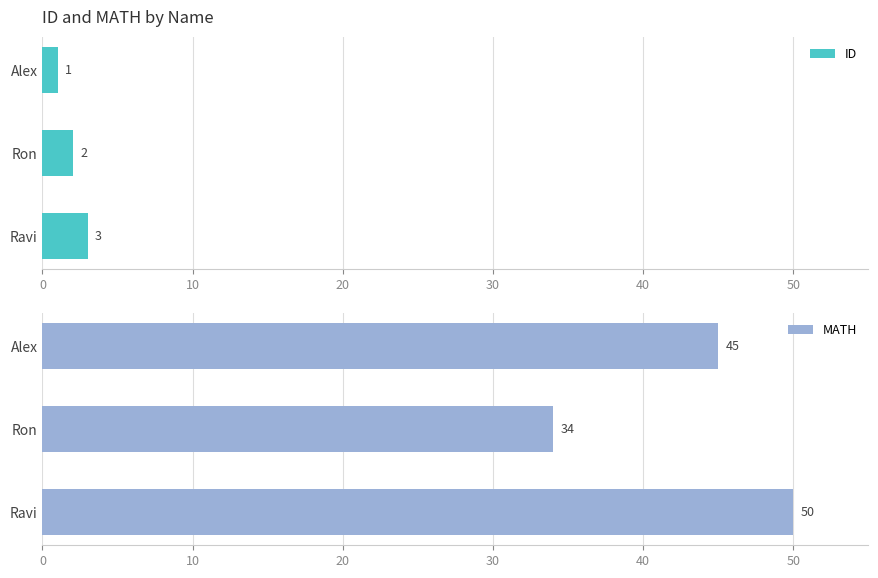

At which label does ID reach its peak?

Ravi